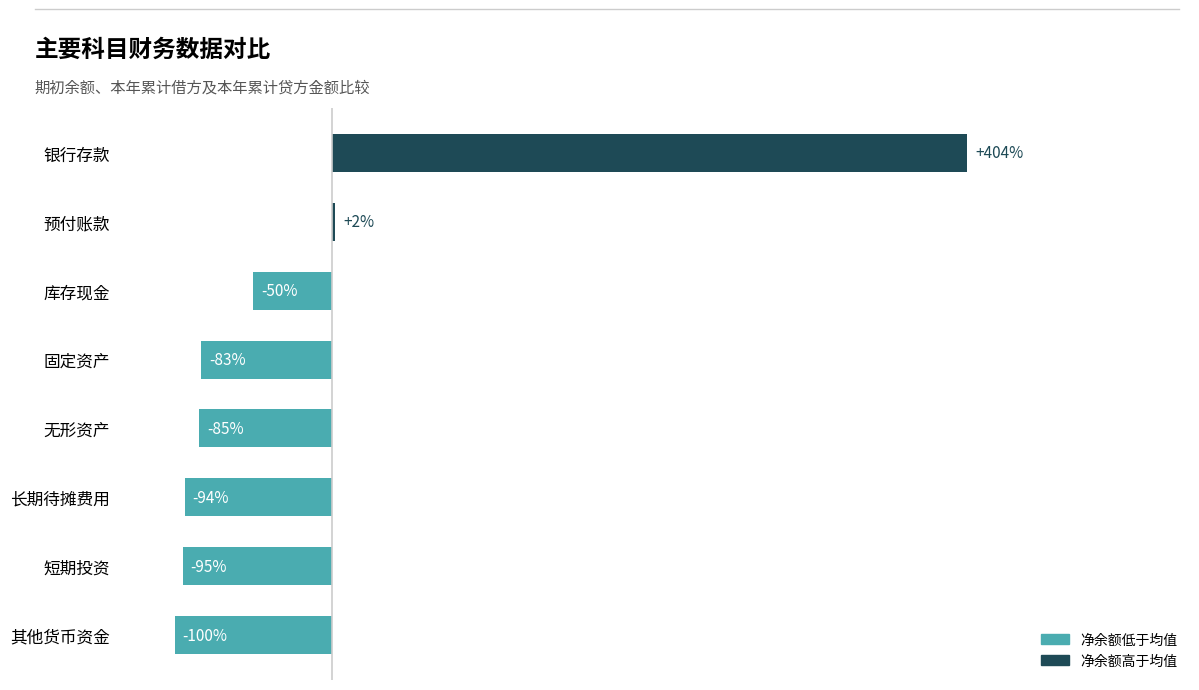

At which category does the chart reach its minimum across all series?

其他货币资金